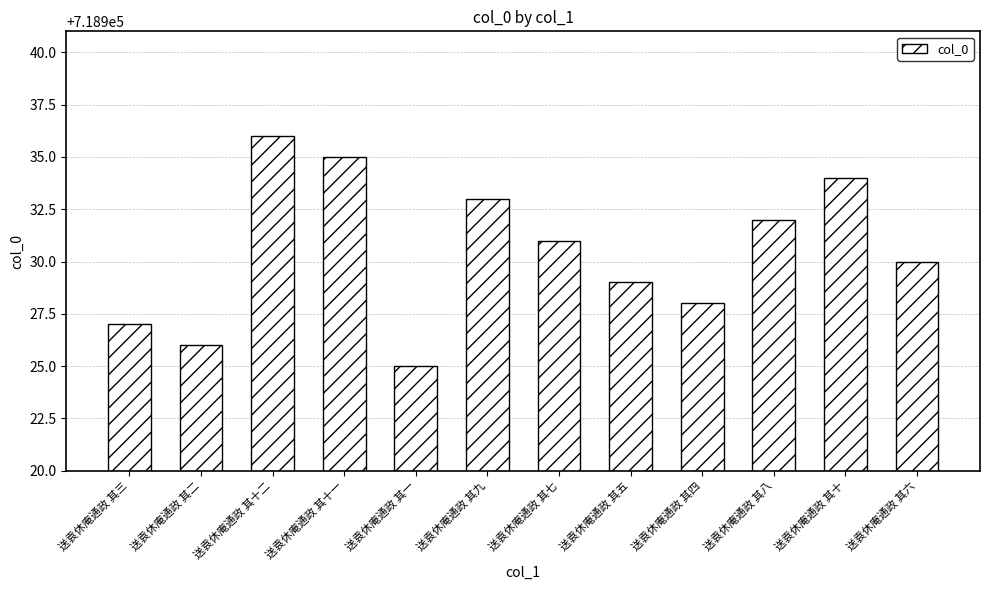

Reading right to left, what are all the values shown in this chart?

718930	718934	718932	718928	718929	718931	718933	718925	718935	718936	718926	718927